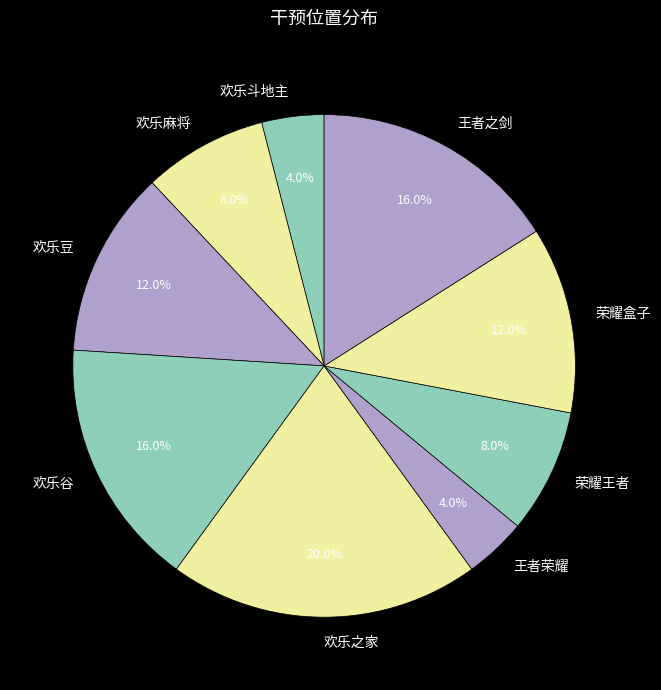

Is there a majority slice in this chart?

No